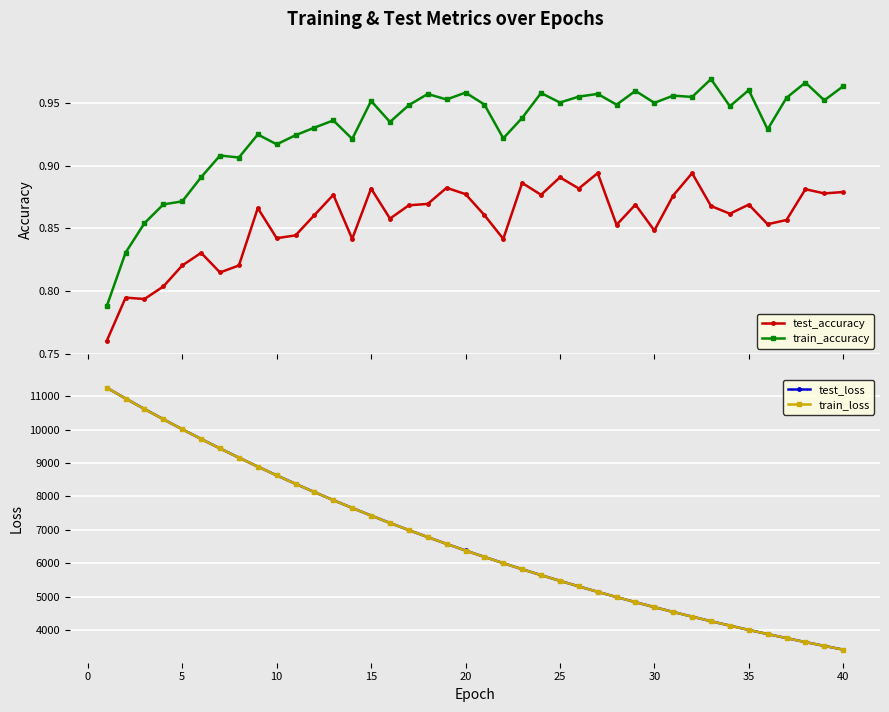

Reading left to right, extract all data points from this chart.

test_accuracy: 0.8	0.8	0.8	0.8	0.8	0.8	0.8	0.8	0.9	0.8	0.8	0.9	0.9	0.8	0.9	0.9	0.9	0.9	0.9	0.9	0.9	0.8	0.9	0.9	0.9	0.9	0.9	0.9	0.9	0.8	0.9	0.9	0.9	0.9	0.9	0.9	0.9	0.9	0.9	0.9
train_accuracy: 0.8	0.8	0.9	0.9	0.9	0.9	0.9	0.9	0.9	0.9	0.9	0.9	0.9	0.9	1.0	0.9	0.9	1.0	1.0	1.0	0.9	0.9	0.9	1.0	1.0	1.0	1.0	0.9	1.0	1.0	1.0	1.0	1.0	0.9	1.0	0.9	1.0	1.0	1.0	1.0
test_loss: 11251.4	10928.8	10614.6	10308.0	10008.9	9717.7	9434.1	9158.6	8889.9	8628.9	8374.5	8127.1	7886.7	7653.1	7425.3	7204.5	6989.4	6780.4	6577.3	6379.7	6187.8	6001.3	5819.8	5643.3	5471.7	5305.1	5143.3	4985.9	4832.9	4684.6	4540.1	4399.9	4263.7	4131.3	4002.7	3878.0	3756.6	3638.6	3524.2	3413.0
train_loss: 11250.7	10928.2	10613.7	10306.9	10007.9	9716.8	9433.2	9157.5	8888.9	8627.8	8373.6	8126.3	7885.8	7652.0	7424.6	7203.7	6988.7	6779.7	6576.6	6379.0	6187.1	6000.6	5819.1	5642.6	5471.3	5304.6	5142.7	4985.5	4832.5	4684.0	4539.7	4399.5	4263.2	4130.9	4002.3	3877.5	3756.1	3638.3	3523.8	3412.6